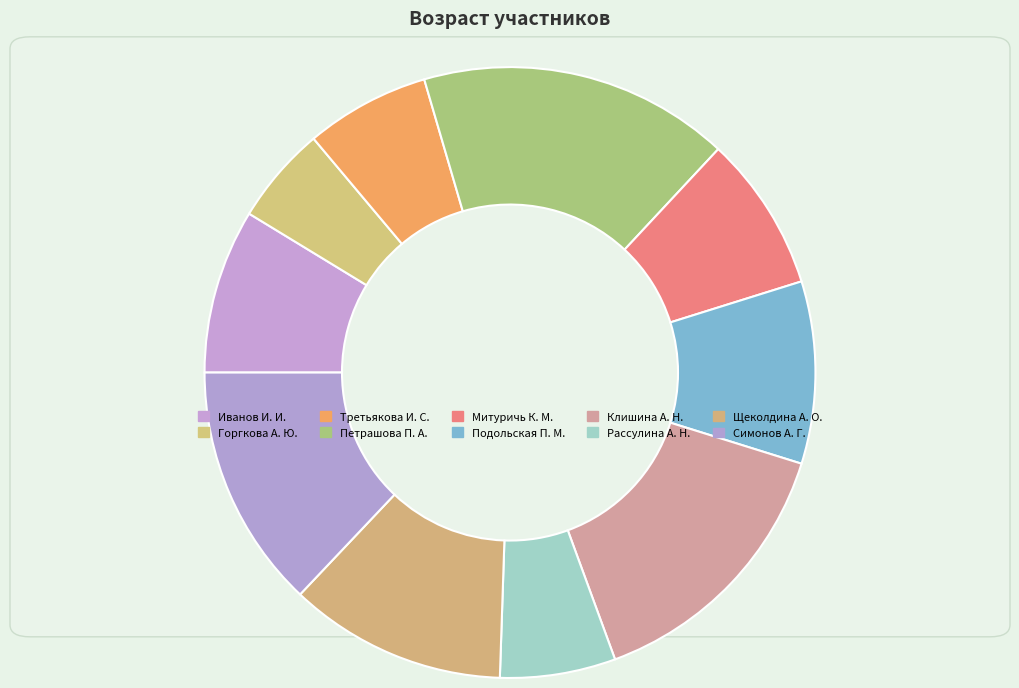

Combined, do Горгкова А. Ю. and Иванов И. И. account for over 50%?

No